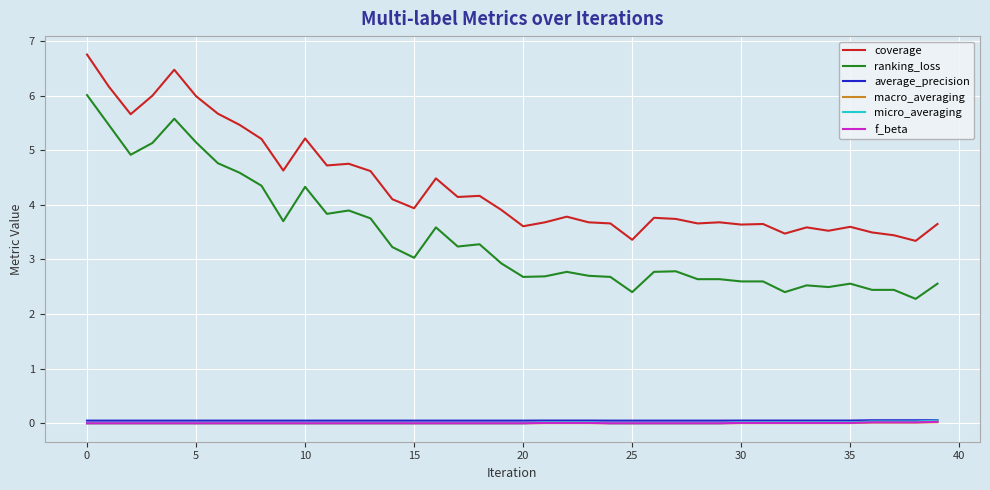

What is the sum of all macro_averaging values?

0.1